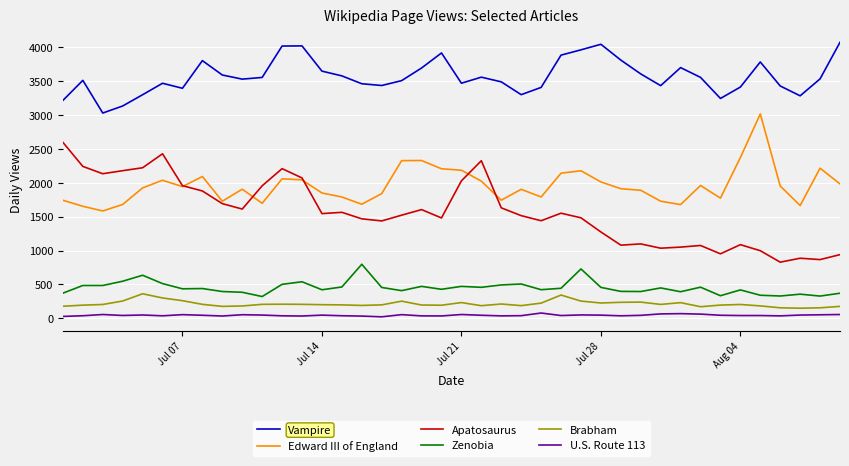

Which series has the largest total across all categories?

Vampire